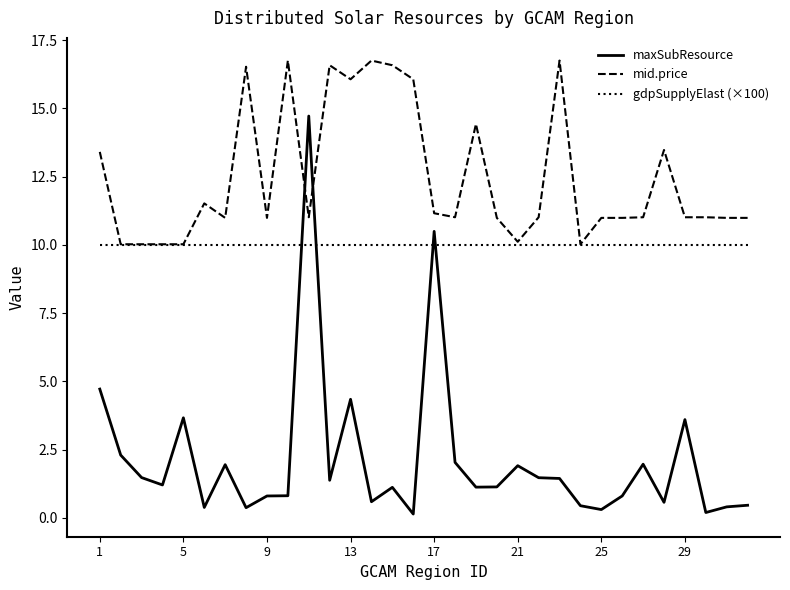

Rank the series by their maximum value, from highest to lowest.

mid.price, maxSubResource, gdpSupplyElast (×100)